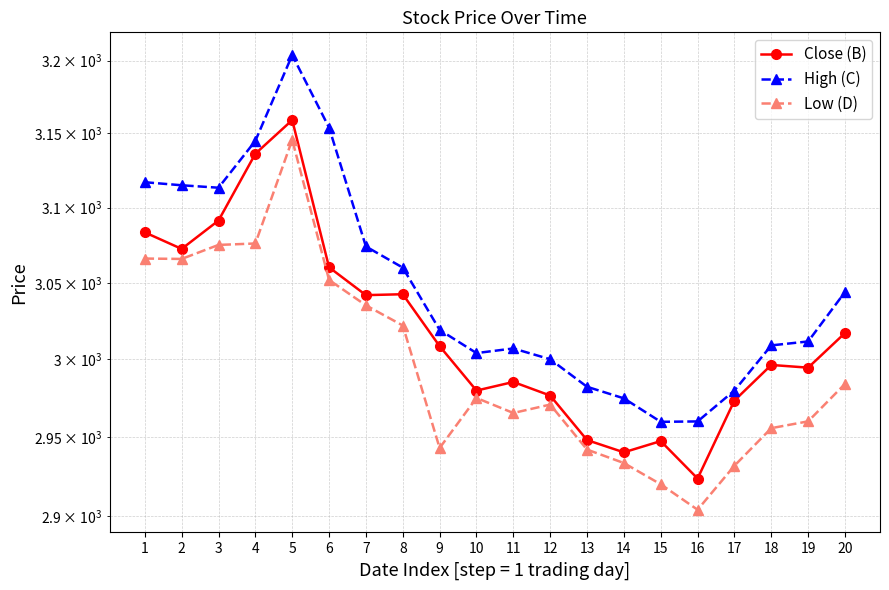

What is the value of the Close (B) point at the 5th from the left?

3159.1